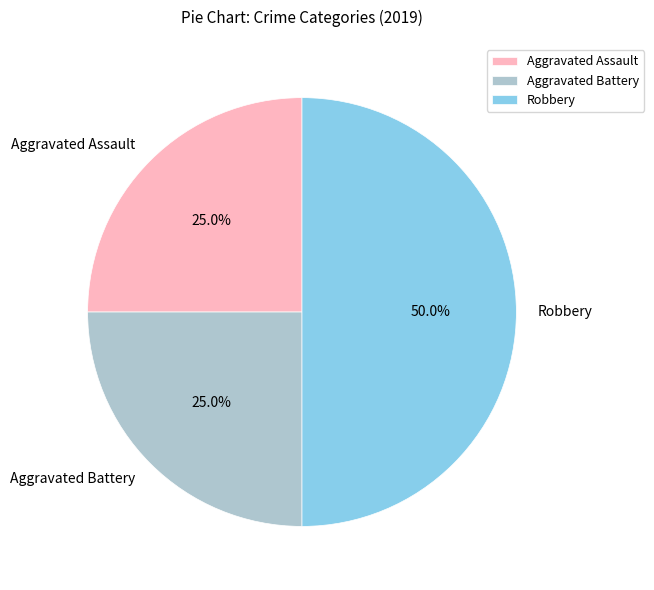

Does Aggravated Assault represent more than half of the total?

No